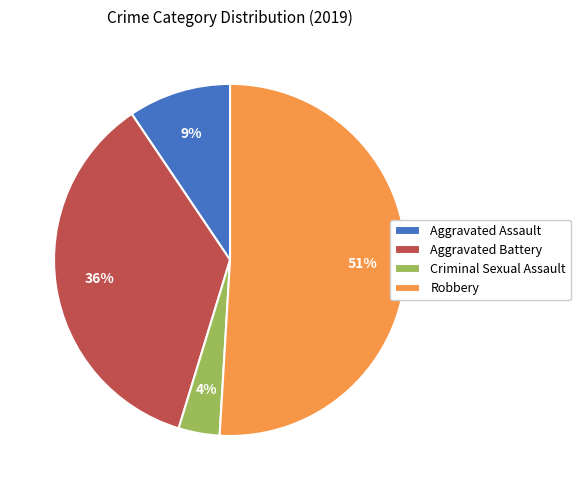

Count the number of slices in the pie.

4